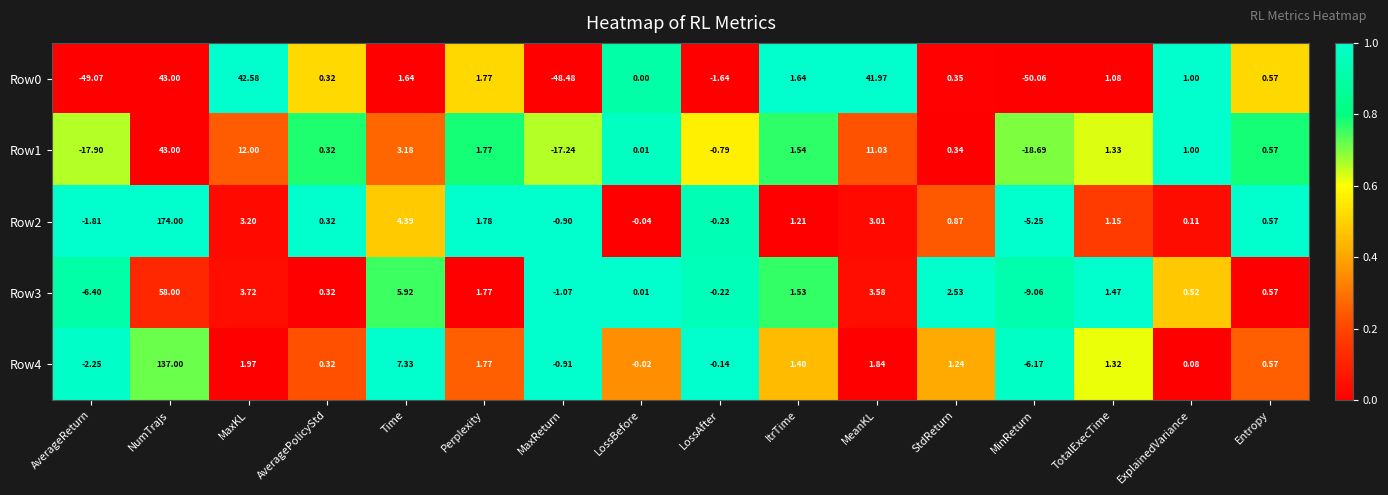

At which label is Row0 closest to -3?

LossAfter